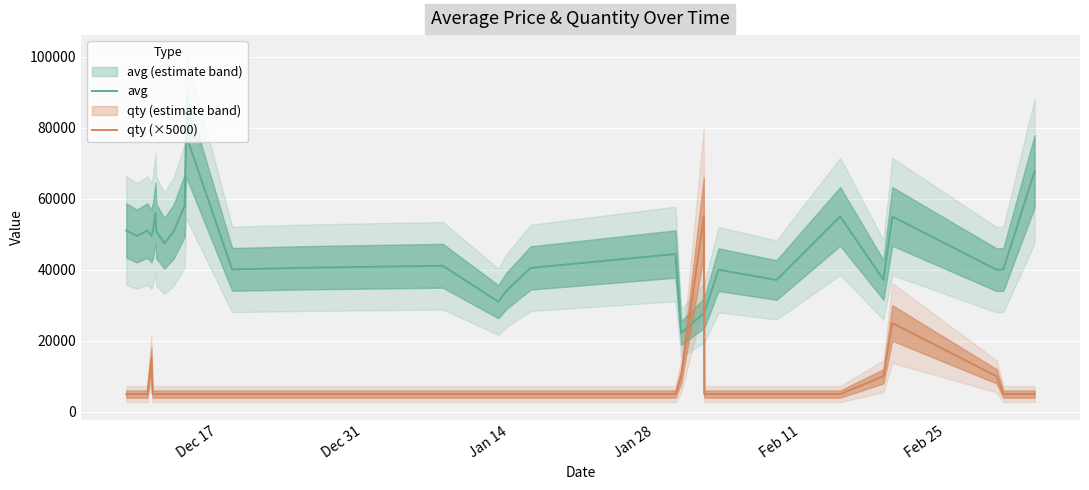

What is the minimum value for avg?

22208